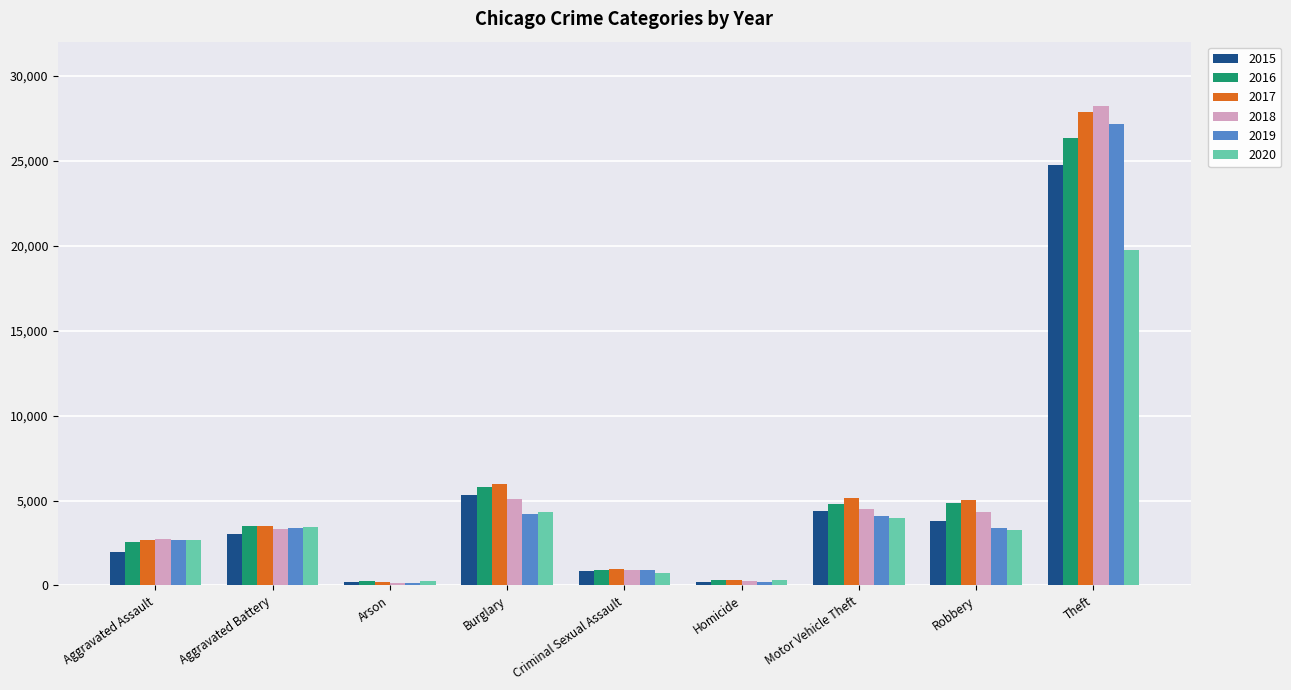

How many bars are there in total?

54